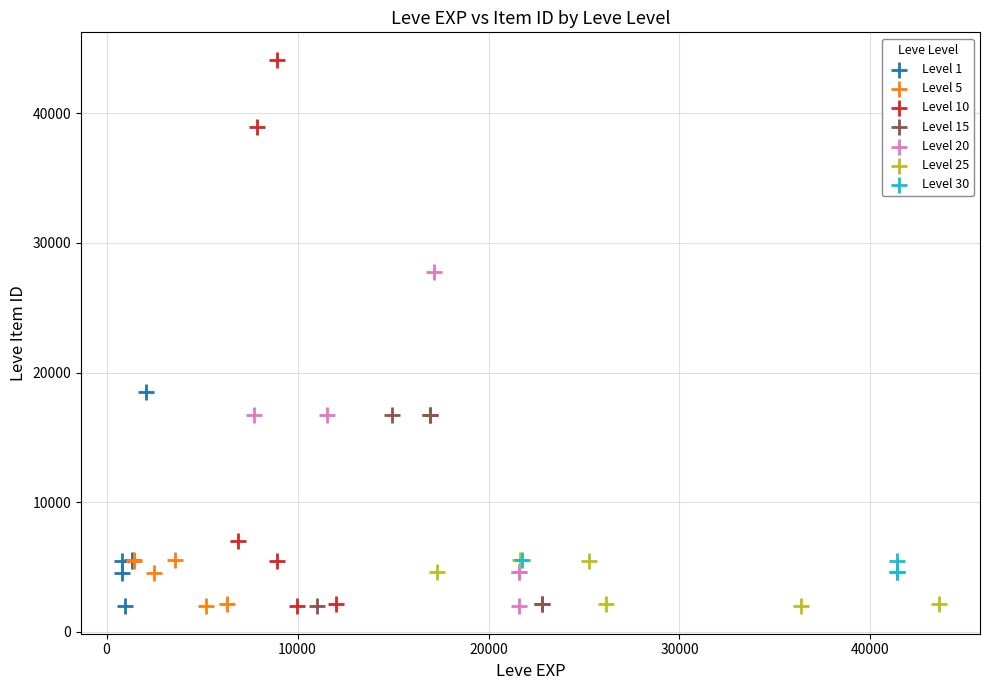

Which series has the largest Y range (max minus min)?

Level 10